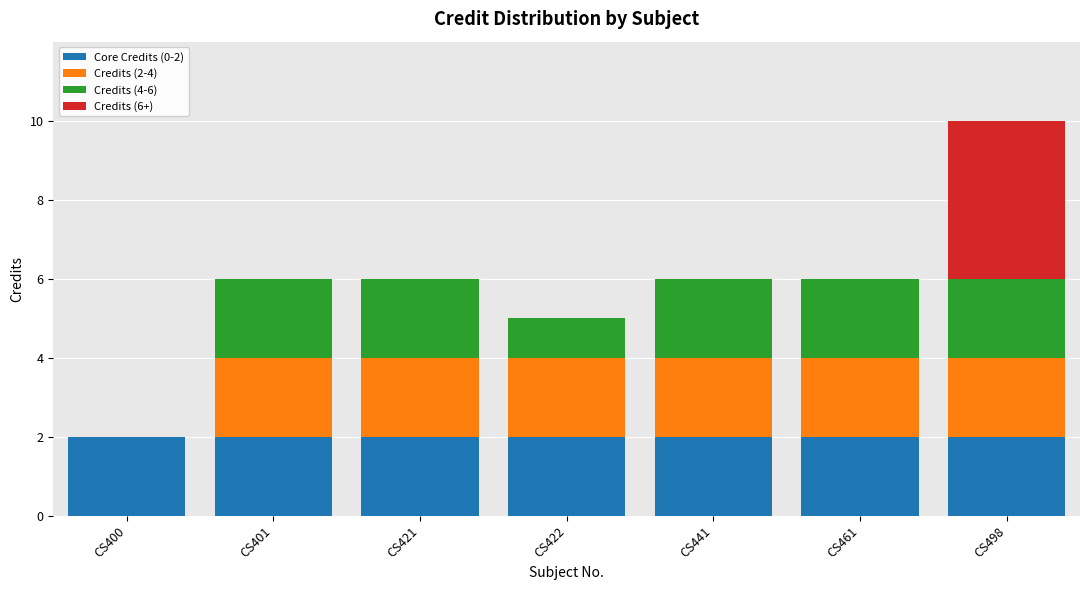

What is the total value across all series at CS461?

6